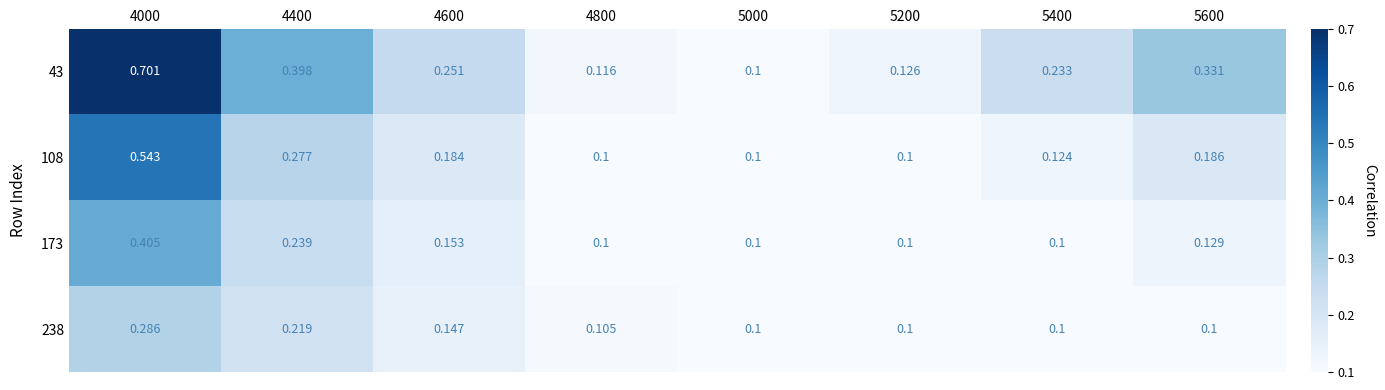

Is the value of 238 at 4400 greater than the value of 43 at 4600?

No